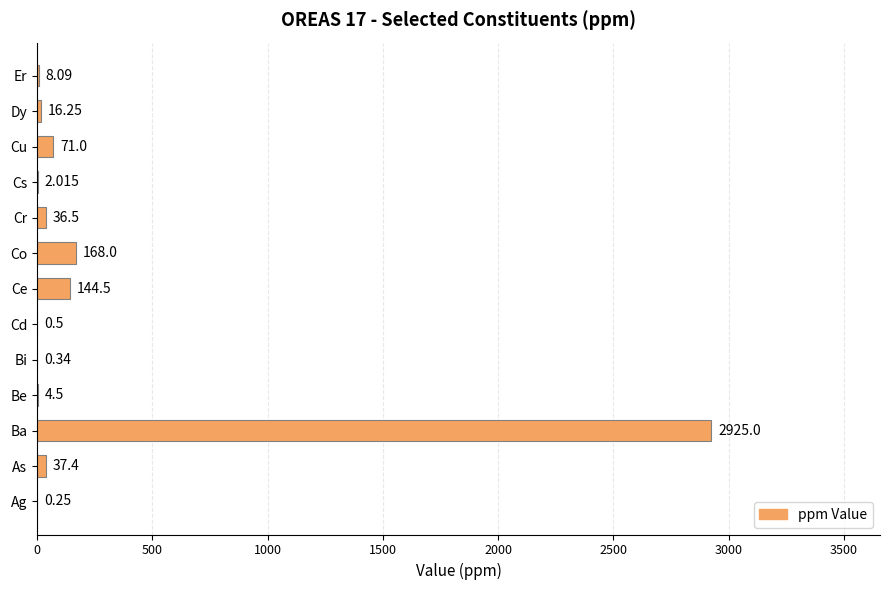

At which category does the chart reach its peak across all series?

Ba